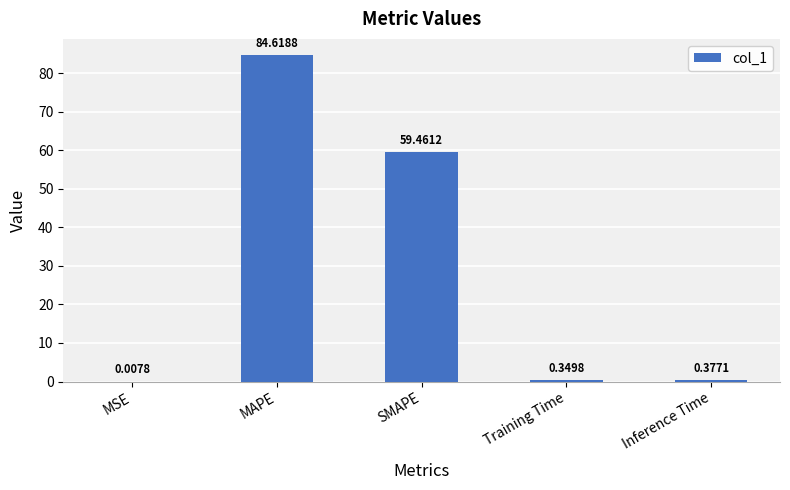

Which label corresponds to the largest value in the chart?

MAPE